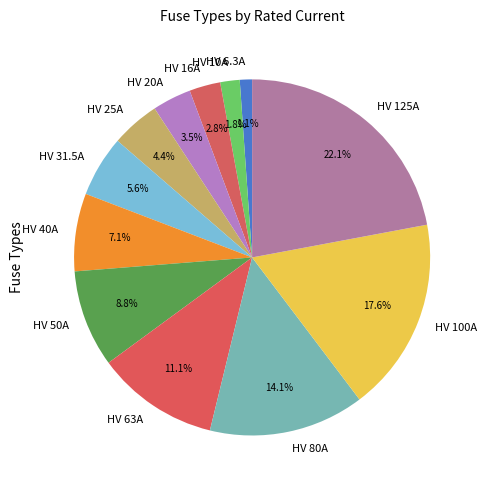

Rank the categories by value from lowest to highest.

HV 6.3A, HV 10A, HV 16A, HV 20A, HV 25A, HV 31.5A, HV 40A, HV 50A, HV 63A, HV 80A, HV 100A, HV 125A